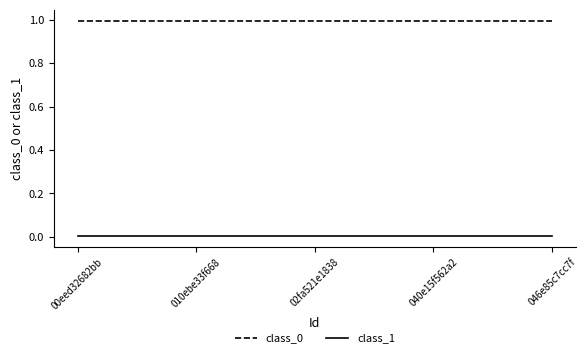

True or false: class_0 and class_1 cross at least once.

False